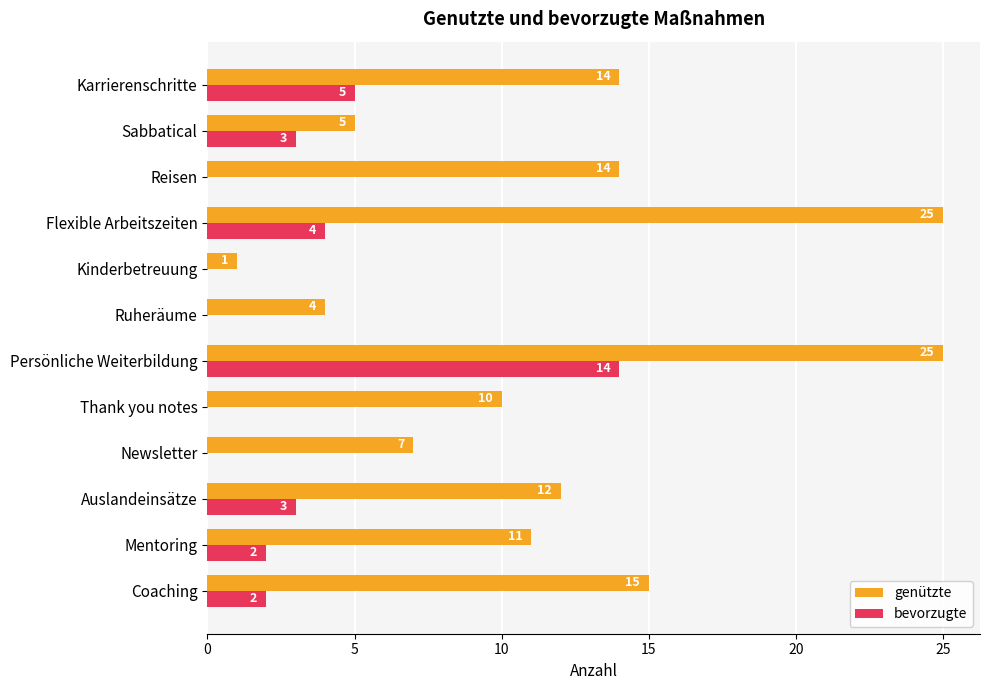

The bevorzugte series shows 3 at Coaching. True or false?

False